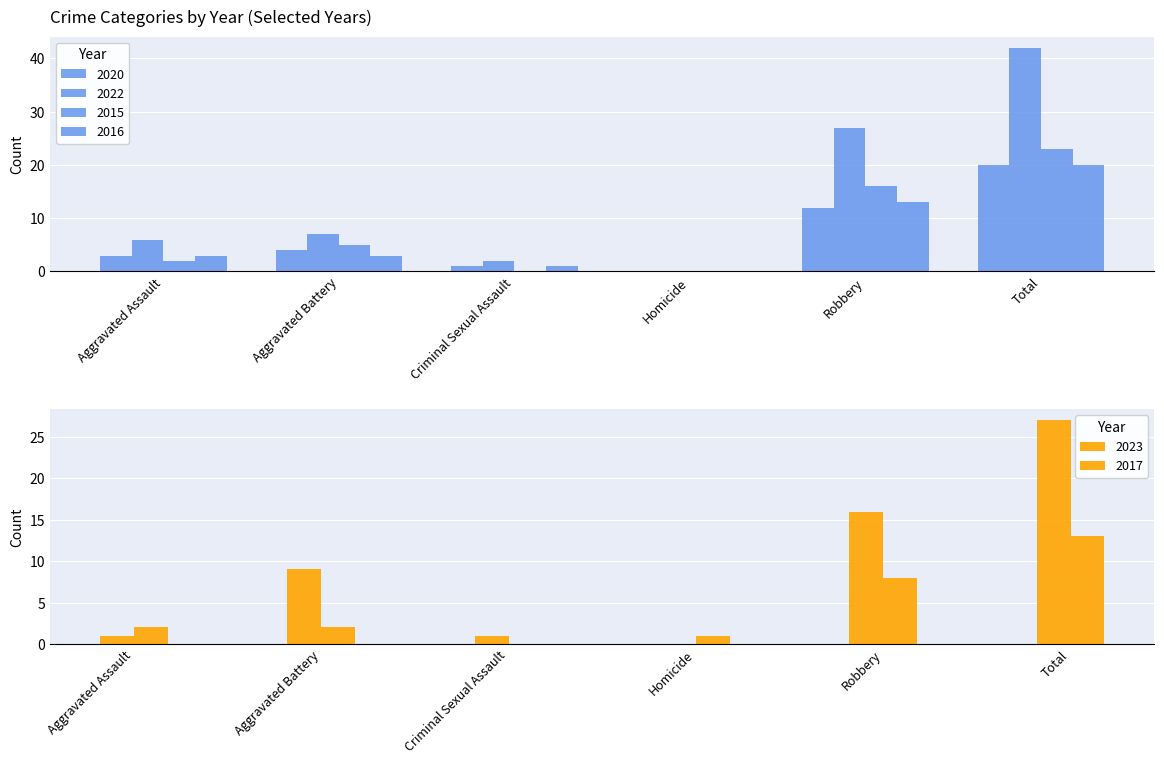

What is the difference between the maximum and minimum values in the 2016 series?

20